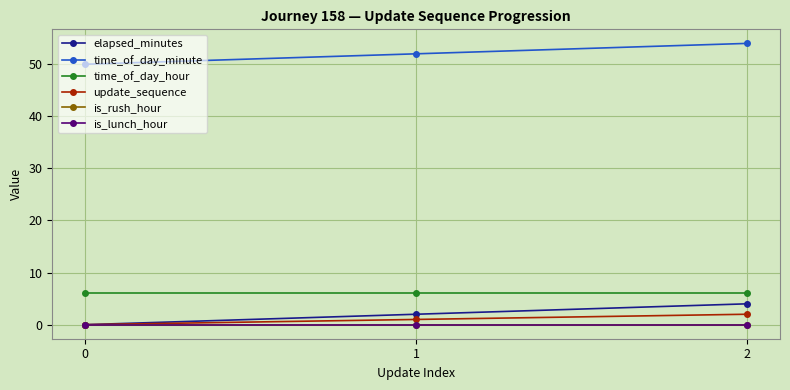

Is this an area chart (filled region under the line)?

No